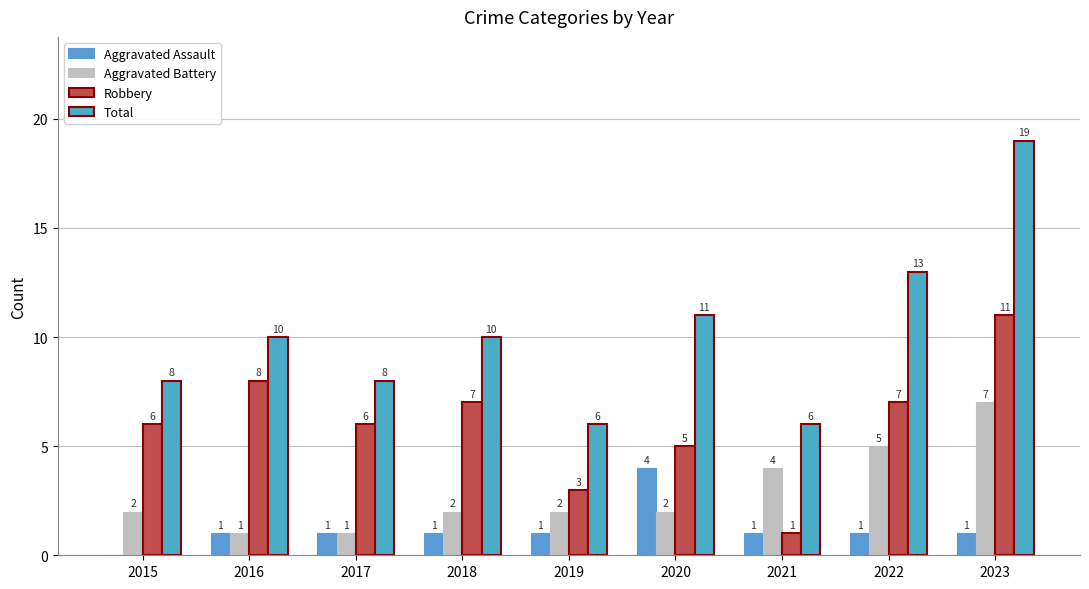

Which series changed the most between 2016 and 2019?

Robbery